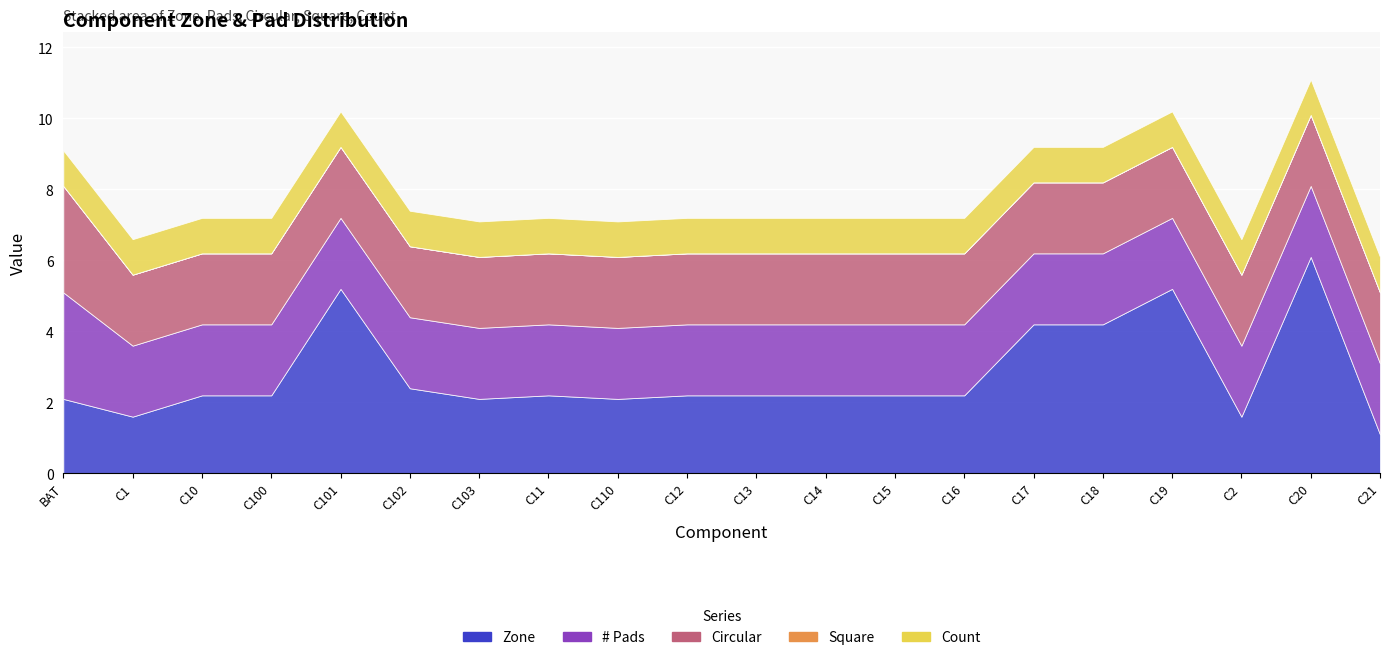

True or false: Zone has a value of 1.7 at C21.

False